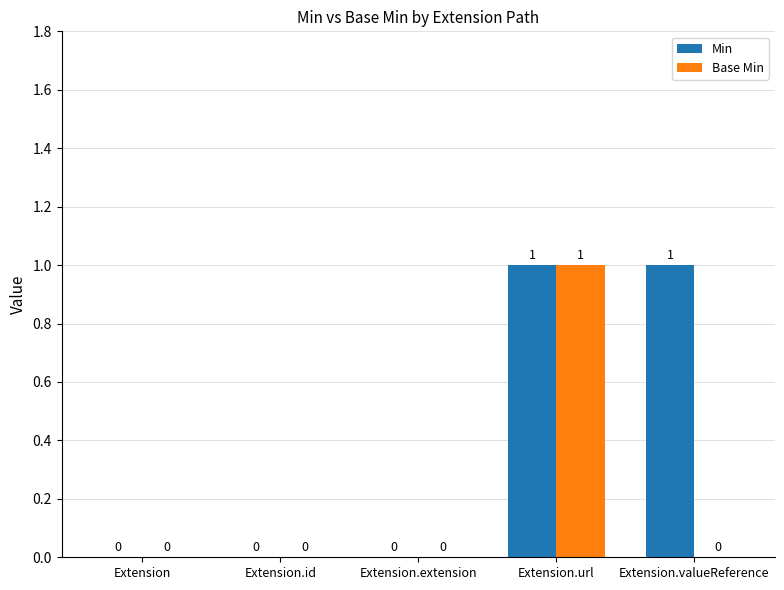

What is the difference between the Min values at Extension.id and Extension.valueReference?

1